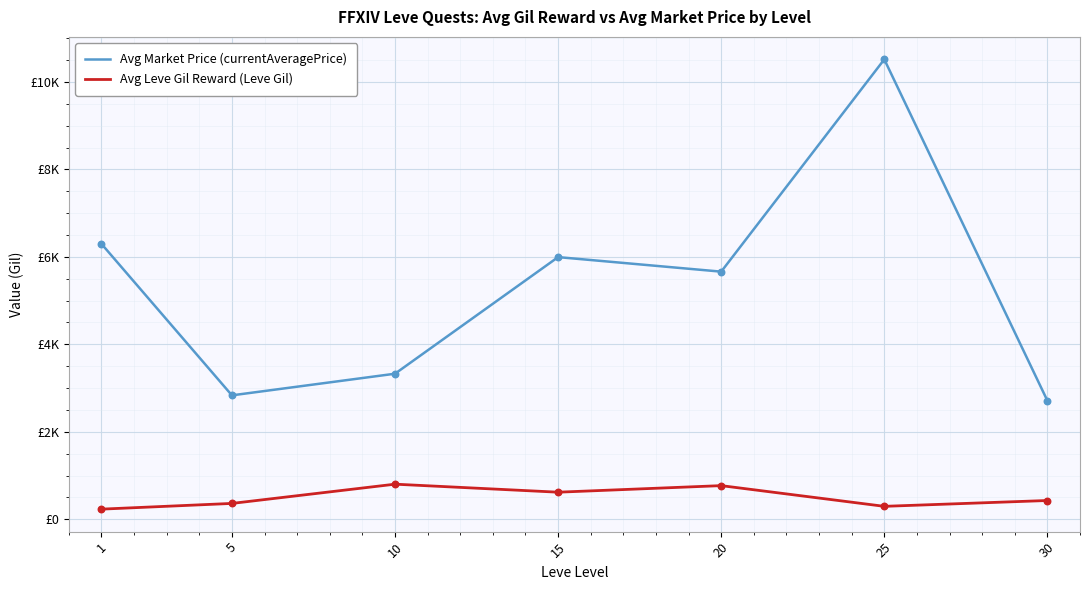

What is the total value across all series at 20?

6432.3